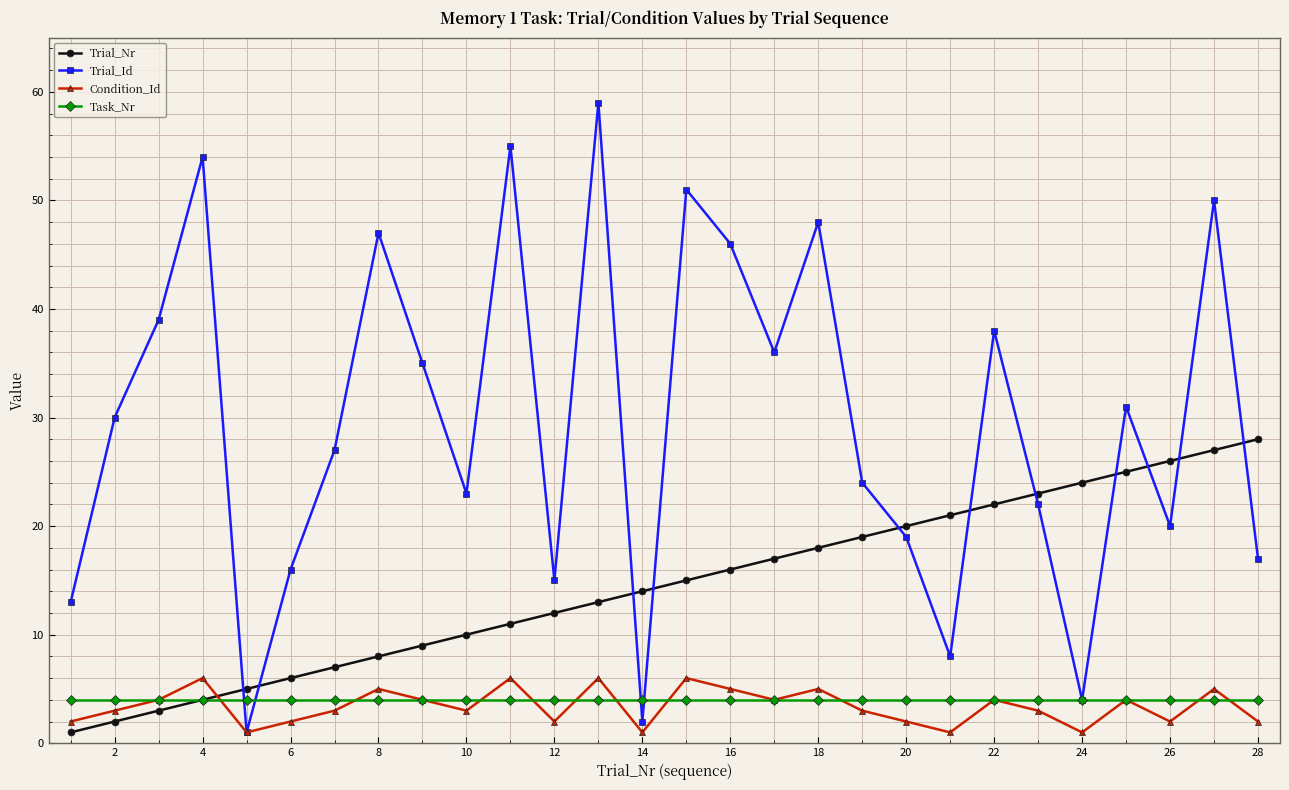

Which series ends up on top after the final intersection of Trial_Nr and Trial_Id?

Trial_Nr